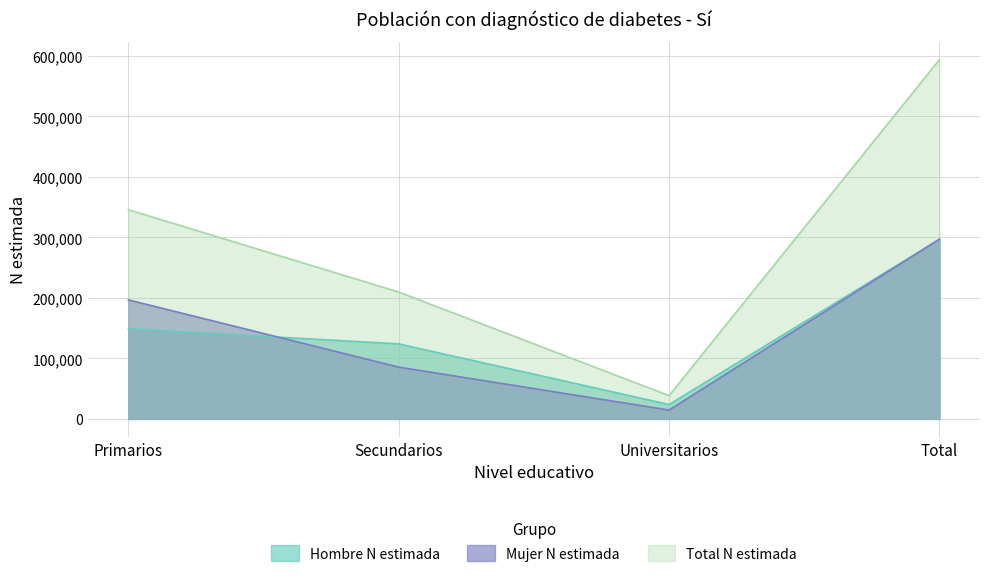

Reading left to right, transcribe all the data shown in this chart.

Hombre N estimada: Primarios=148991	Secundarios=124053	Universitarios=23805	Total=296849
Mujer N estimada: Primarios=196813	Secundarios=85672	Universitarios=14694	Total=297179
Total N estimada: Primarios=345804	Secundarios=209725	Universitarios=38499	Total=594028